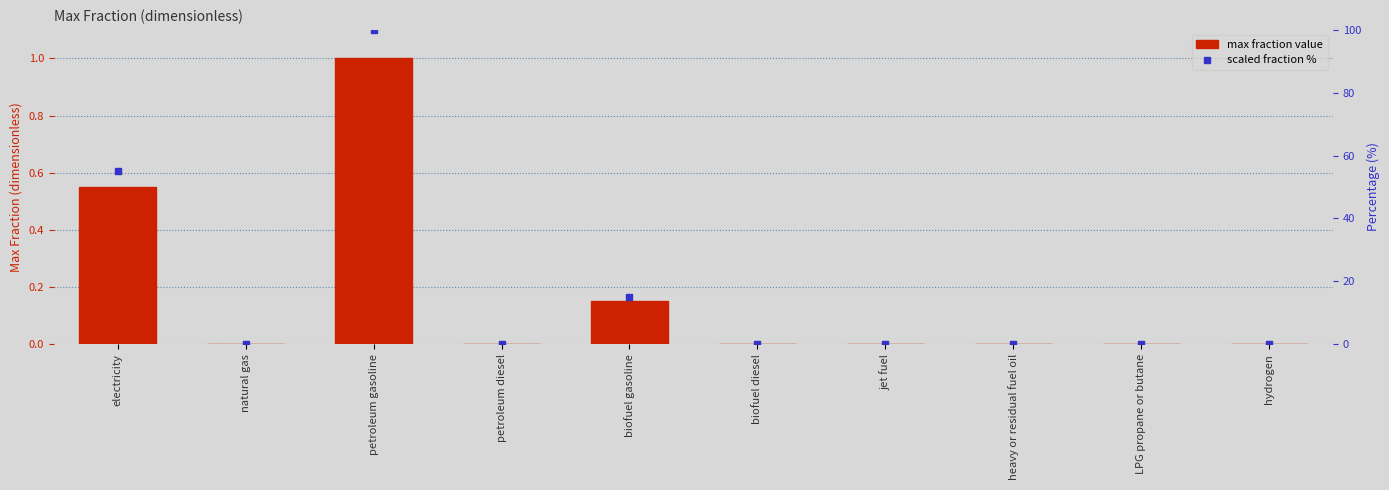

At which category is the sum across all series the highest?

petroleum gasoline